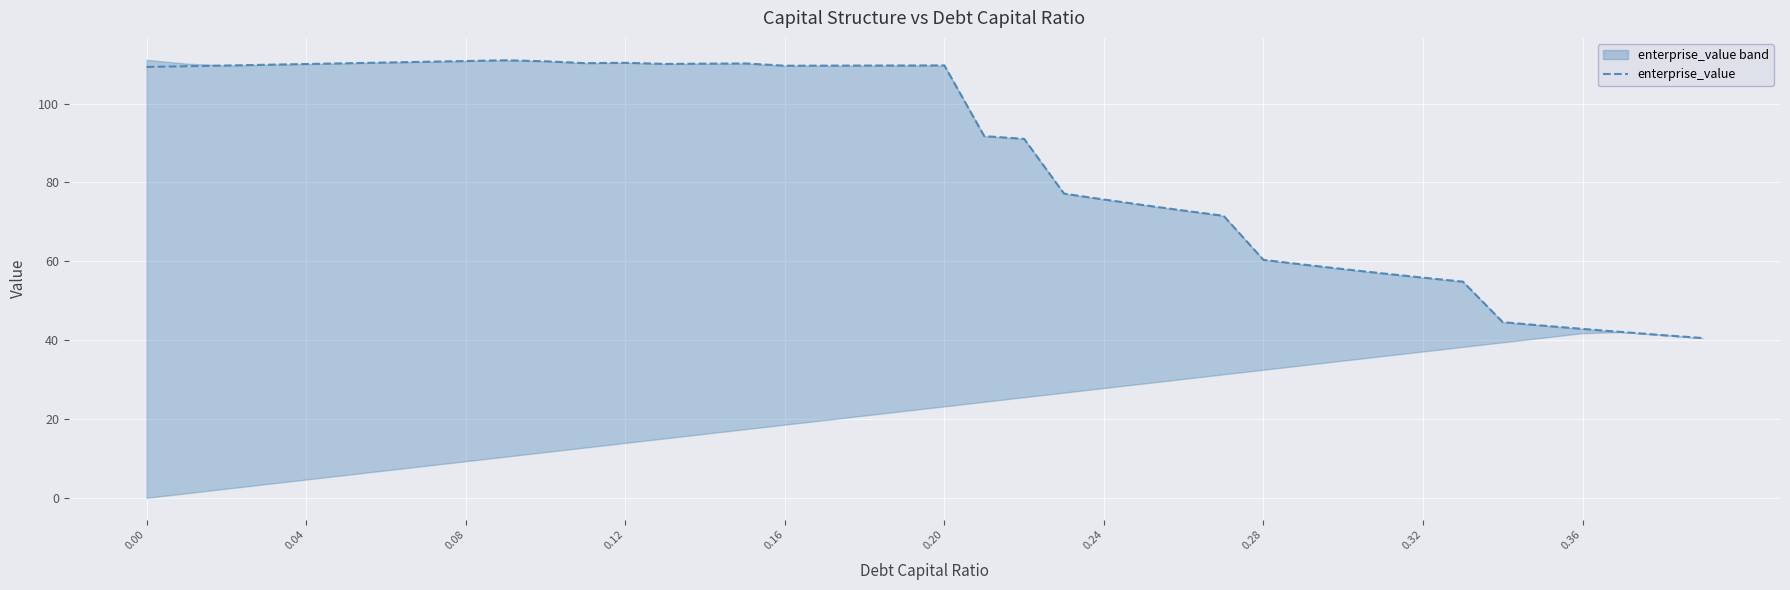

What is the highest value of the enterprise_value series?

111.0